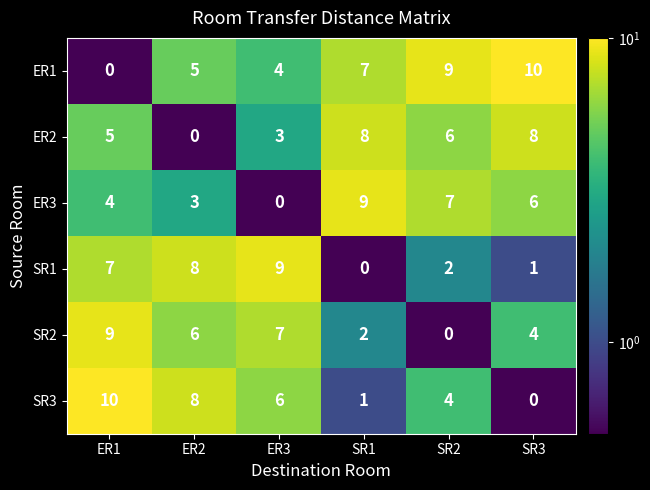

What is the sum of the SR2 values at ER2 and SR2?

6